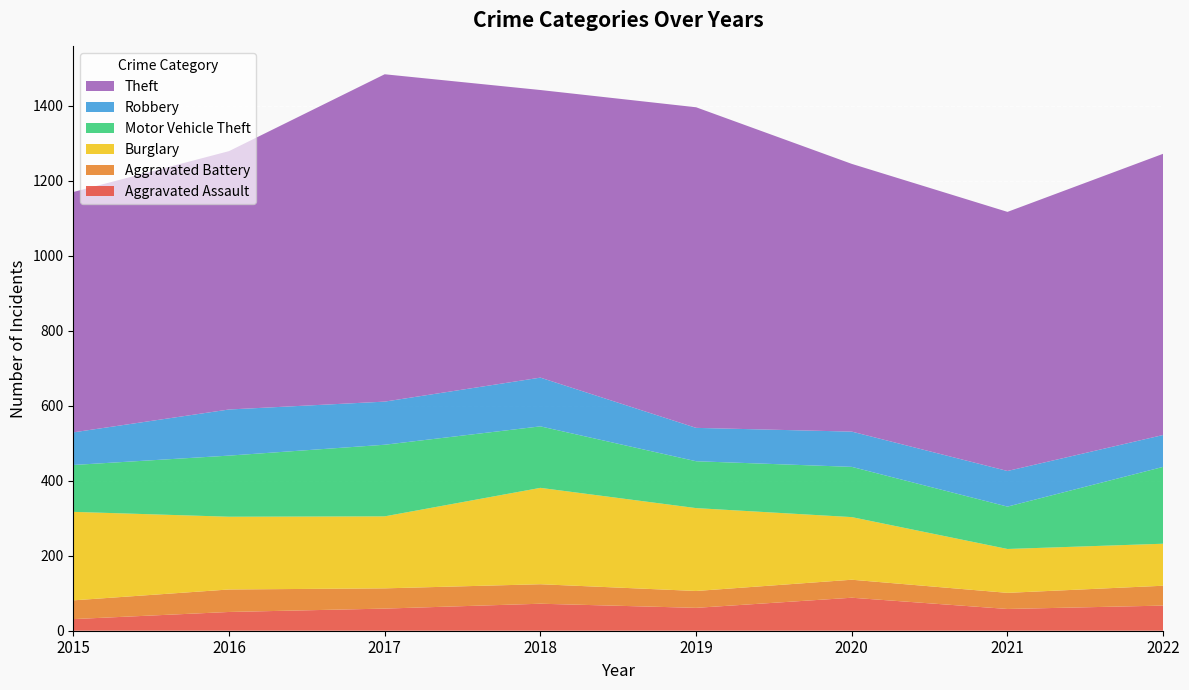

Reading left to right, list all the values displayed in this chart.

Aggravated Assault: 2015=31	2016=50	2017=59	2018=72	2019=61	2020=88	2021=58	2022=67
Aggravated Battery: 2015=50	2016=60	2017=54	2018=52	2019=45	2020=48	2021=43	2022=53
Burglary: 2015=236	2016=194	2017=192	2018=257	2019=221	2020=167	2021=117	2022=112
Motor Vehicle Theft: 2015=125	2016=163	2017=191	2018=164	2019=125	2020=134	2021=113	2022=205
Robbery: 2015=87	2016=123	2017=115	2018=130	2019=89	2020=94	2021=95	2022=85
Theft: 2015=641	2016=689	2017=873	2018=767	2019=855	2020=714	2021=691	2022=750